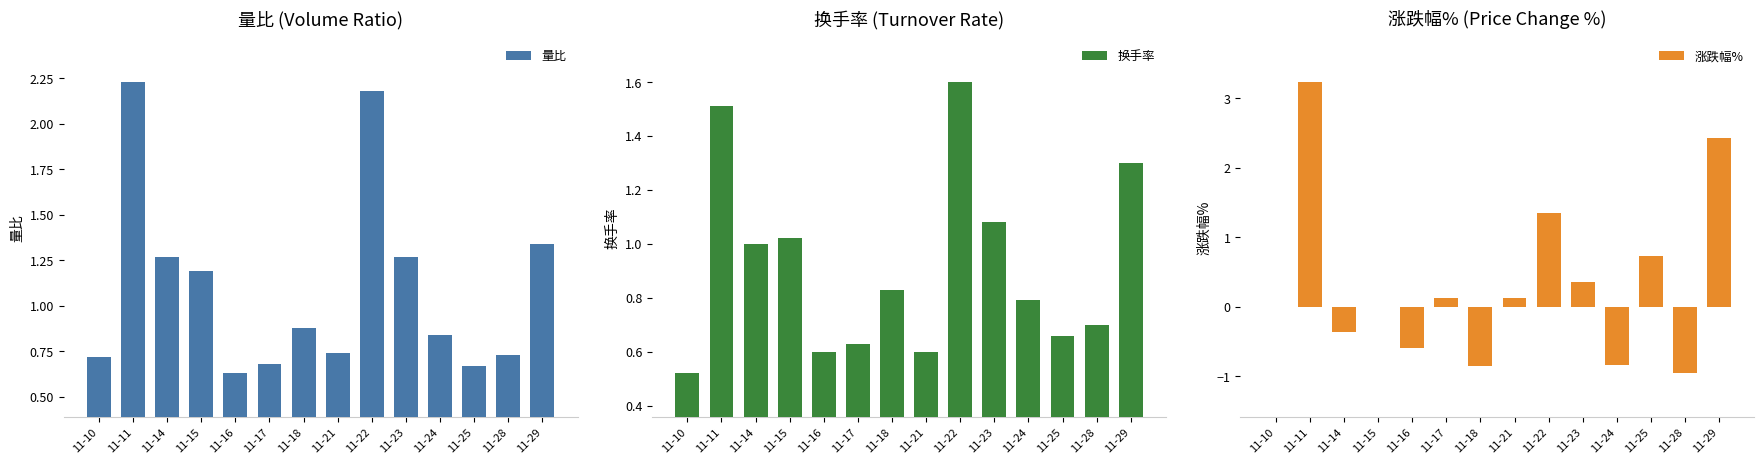

At how many categories does at least one series exceed 0?

14